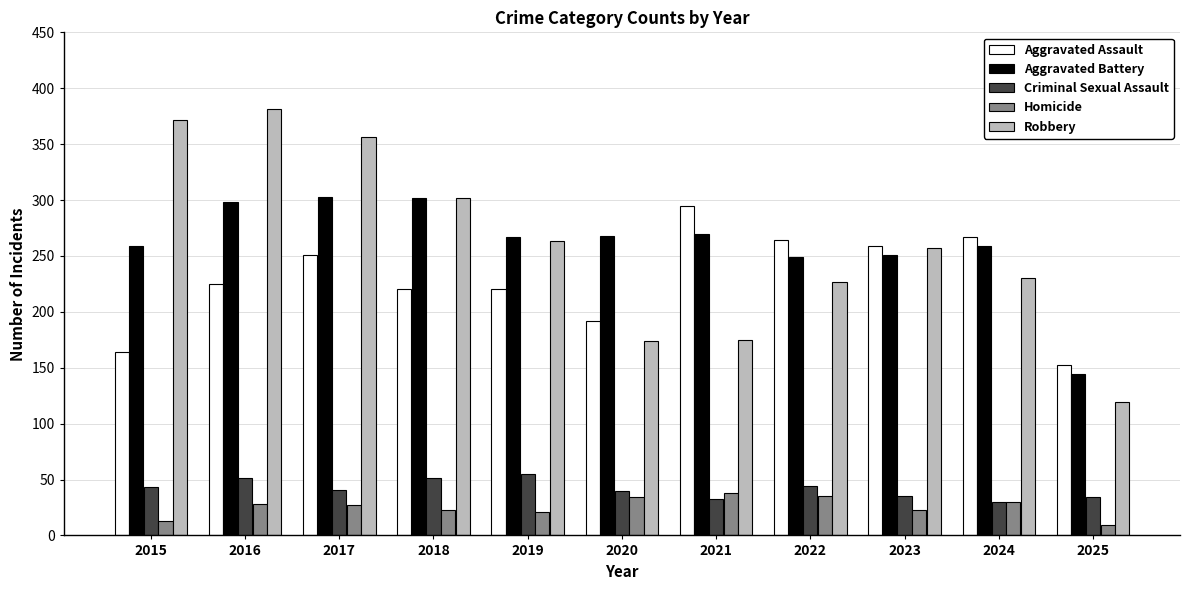

What is the difference between the second highest and minimum values in the Criminal Sexual Assault series?

21